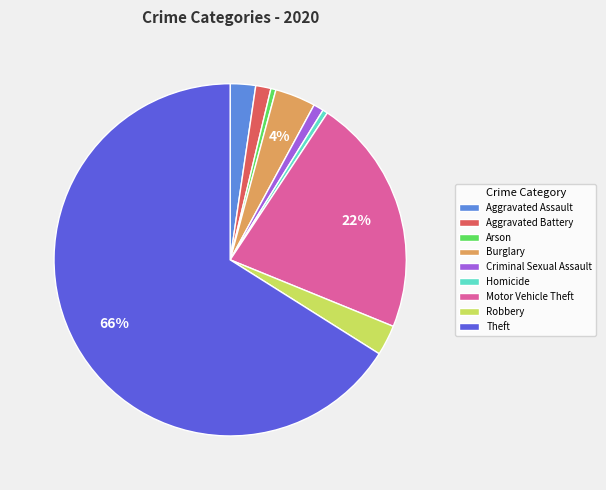

What percentage is the Motor Vehicle Theft slice, to the nearest percent?

22%